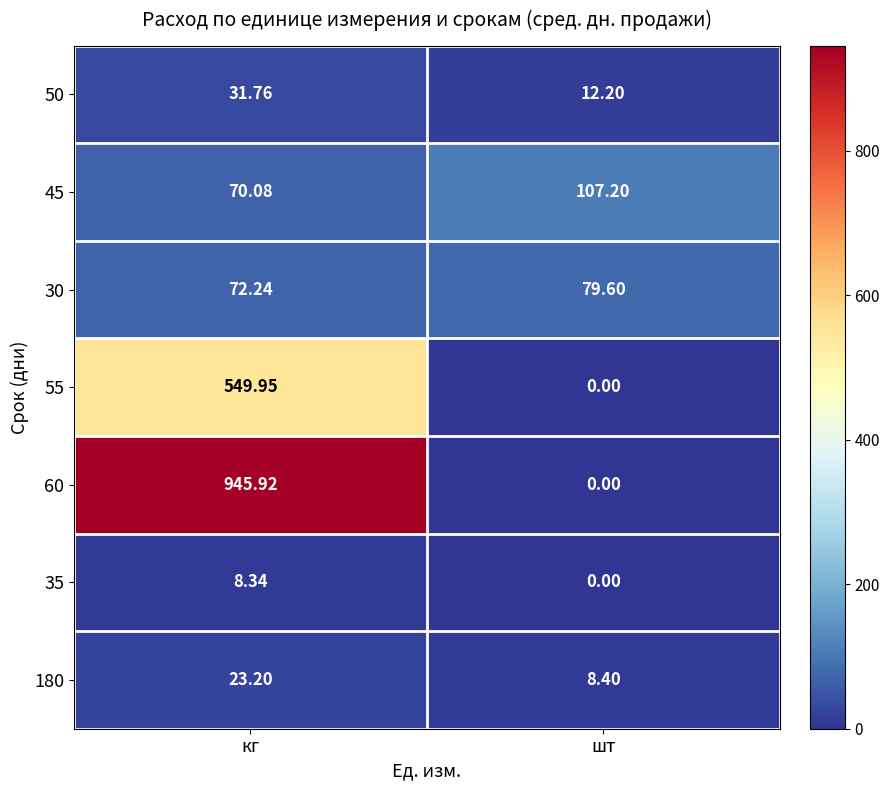

At which label is 50 closest to 21?

шт